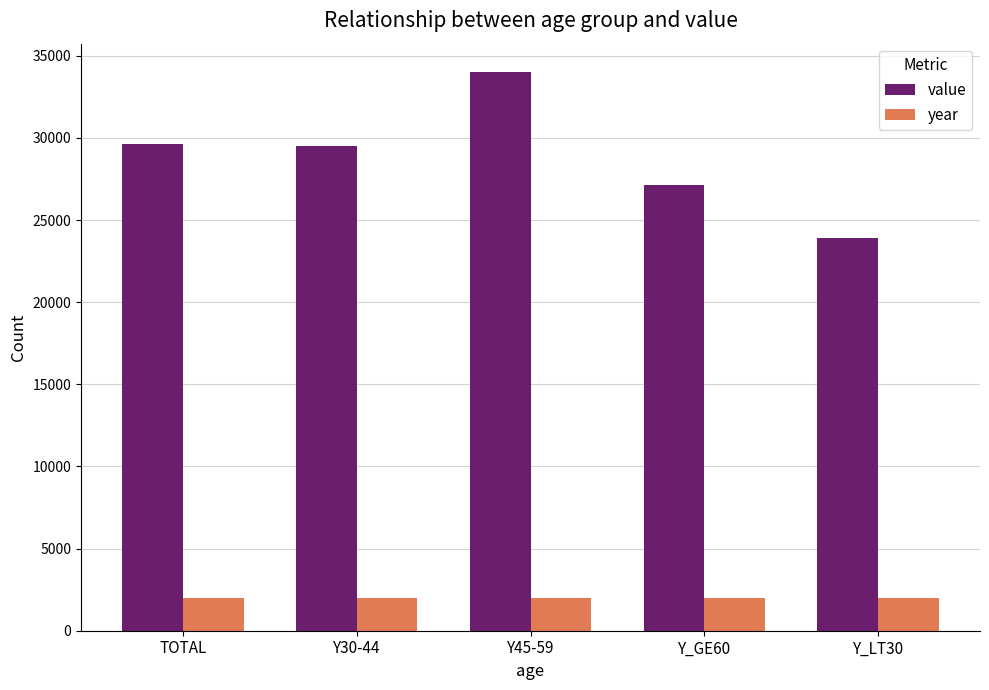

Rank the series at Y45-59 from lowest to highest value.

year, value